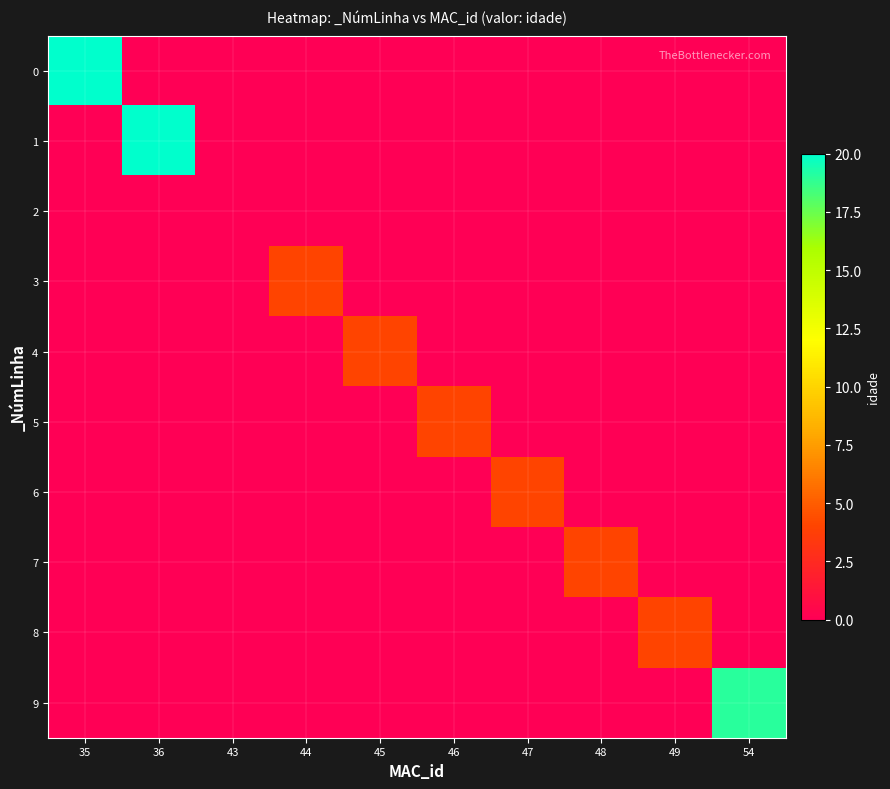

Reading left to right, transcribe all the data shown in this chart.

0: 35=20	36=0	43=0	44=0	45=0	46=0	47=0	48=0	49=0	54=0
1: 35=0	36=20	43=0	44=0	45=0	46=0	47=0	48=0	49=0	54=0
2: 35=0	36=0	43=0	44=0	45=0	46=0	47=0	48=0	49=0	54=0
3: 35=0	36=0	43=0	44=4	45=0	46=0	47=0	48=0	49=0	54=0
4: 35=0	36=0	43=0	44=0	45=4	46=0	47=0	48=0	49=0	54=0
5: 35=0	36=0	43=0	44=0	45=0	46=4	47=0	48=0	49=0	54=0
6: 35=0	36=0	43=0	44=0	45=0	46=0	47=4	48=0	49=0	54=0
7: 35=0	36=0	43=0	44=0	45=0	46=0	47=0	48=4	49=0	54=0
8: 35=0	36=0	43=0	44=0	45=0	46=0	47=0	48=0	49=4	54=0
9: 35=0	36=0	43=0	44=0	45=0	46=0	47=0	48=0	49=0	54=19